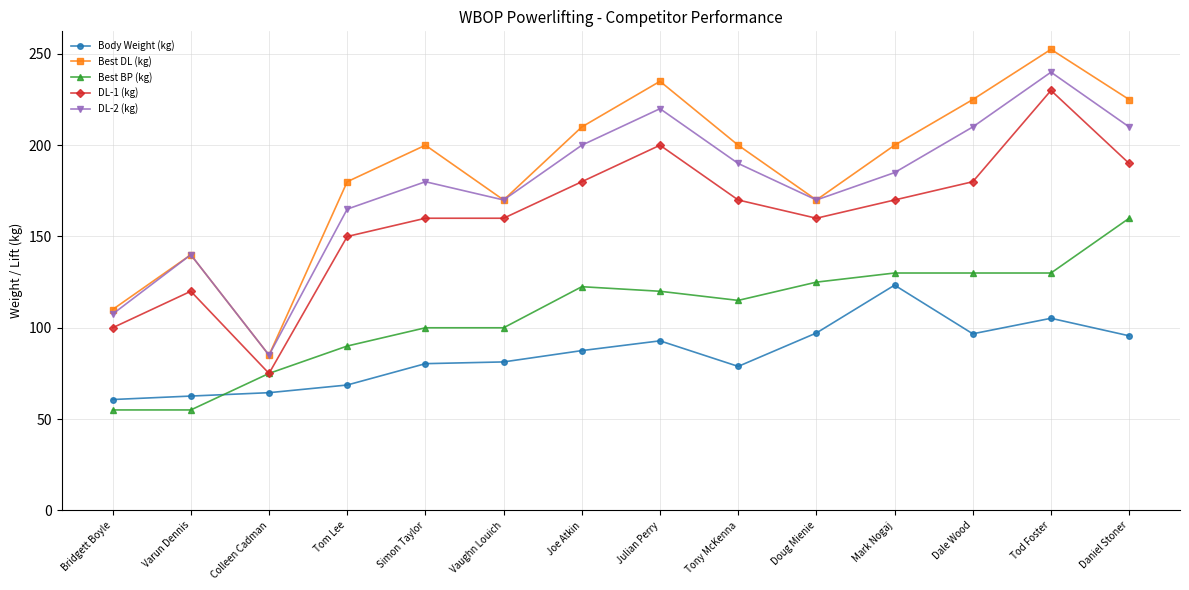

Does the chart have visible grid lines?

Yes